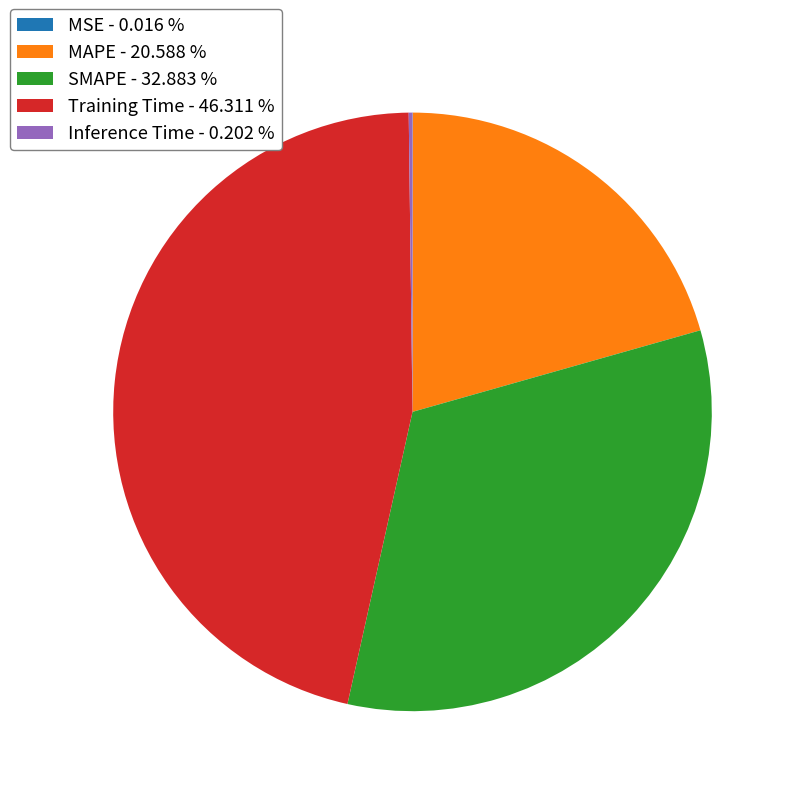

Is there any slice that represents more than half of the pie?

No